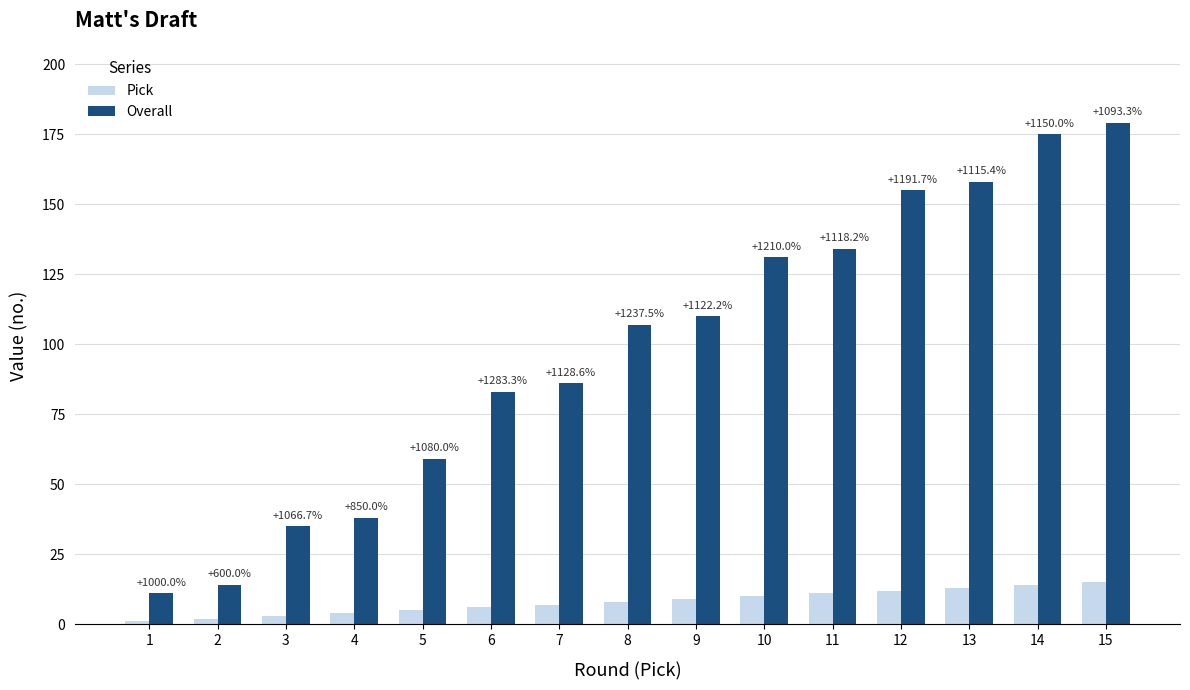

What is the sum of all Pick values?

120